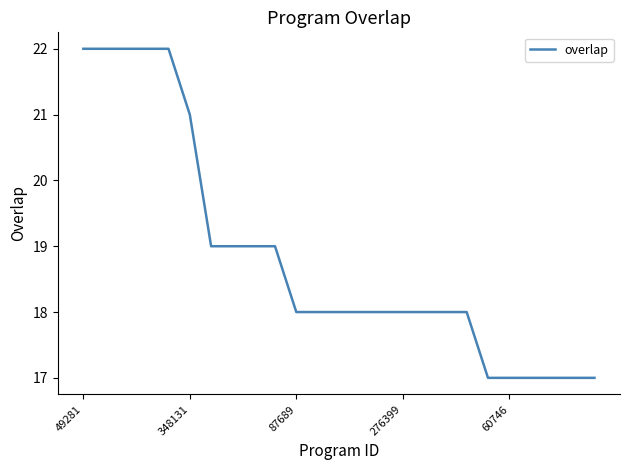

Count the values in the range 18 to 19.

13